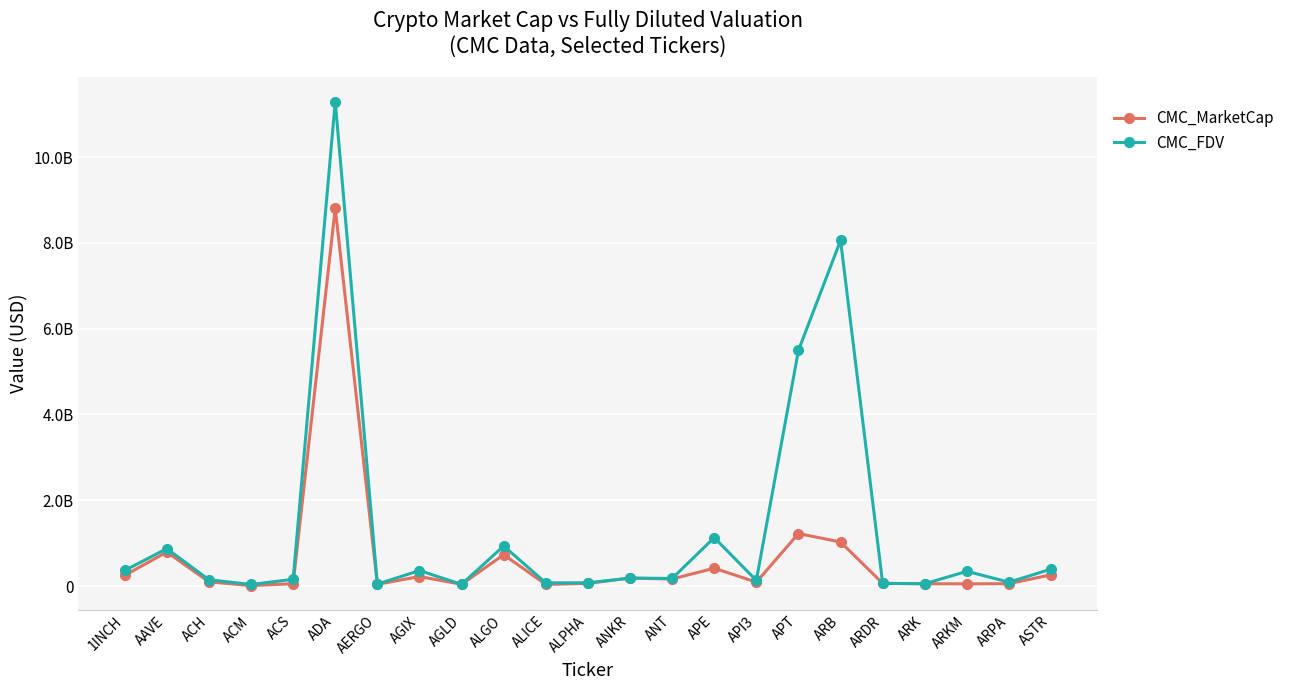

Reading left to right, transcribe all the data shown in this chart.

CMC_MarketCap: 249083173.3	793131442.1	99098392.7	11423020.2	55102455.6	8809071535.4	40231910.9	222553311.7	40422863.3	731347560.0	38286069.8	62834567.8	186017515.0	164391519.4	416246224.4	90531899.8	1224299209.9	1027278529.2	62829451.5	53820016.5	51606830.4	55873820.4	263091087.7
CMC_FDV: 363012555.5	872936064.7	146993332.7	36932957.4	157272769.8	11294272896.1	45718080.6	361087280.2	40422863.3	934122615.9	74717782.7	76441080.0	186017515.0	177273624.4	1129281829.6	131284579.5	5494178003.8	8057086503.7	62829451.5	53820016.5	344045535.7	89909598.4	395909176.7